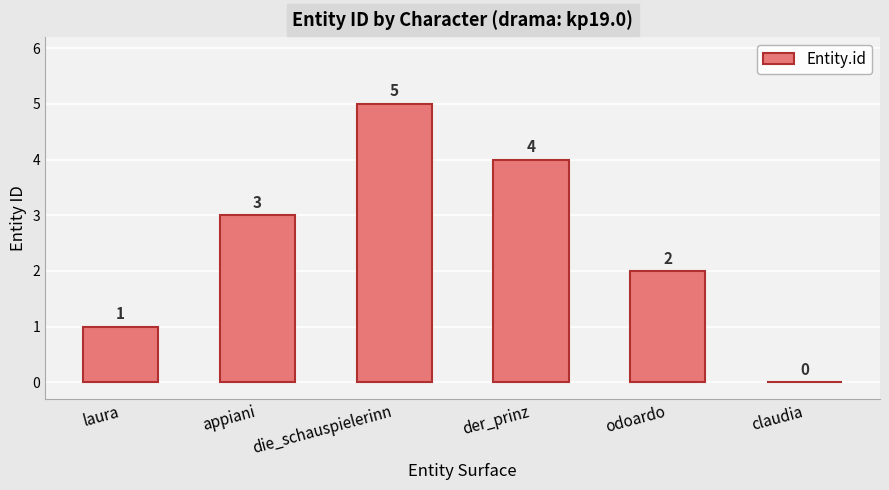

Reading left to right, list all the values displayed in this chart.

laura=1	appiani=3	die_schauspielerinn=5	der_prinz=4	odoardo=2	claudia=0